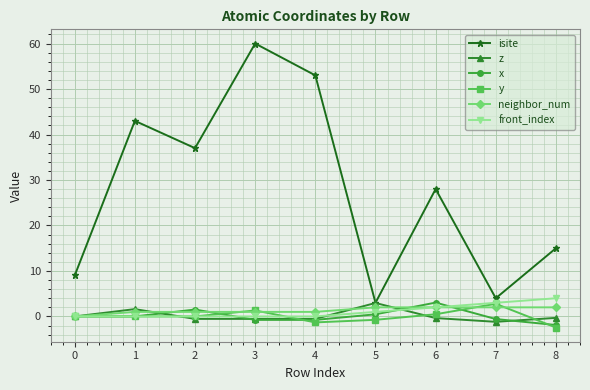

Which series has the widest spread of values?

isite